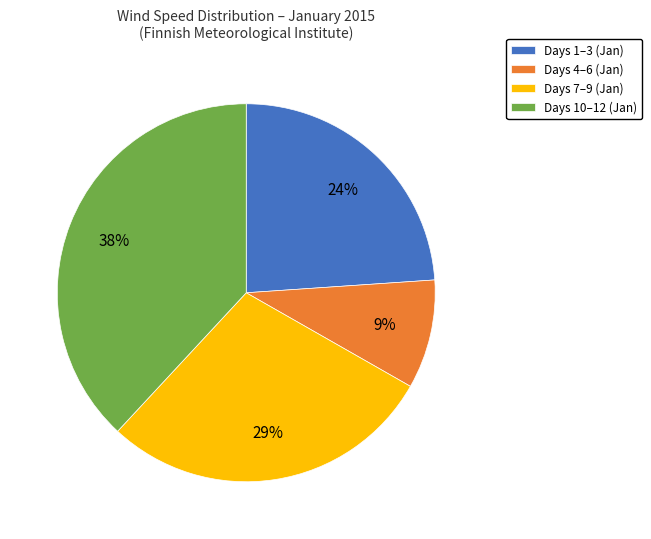

What percentage is the Days 4–6 (Jan) slice, to the nearest percent?

9%